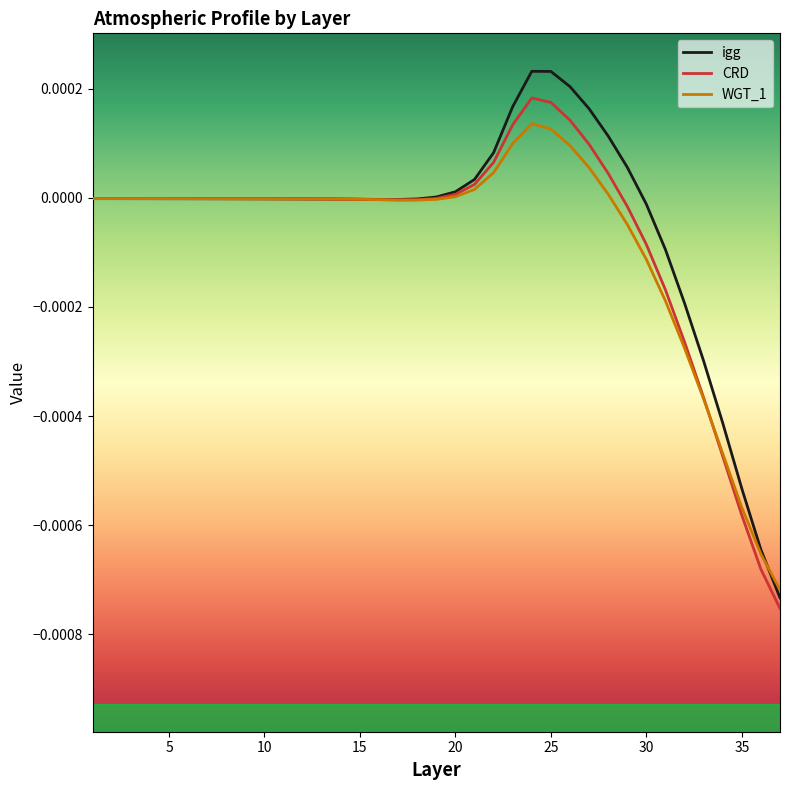

Which series has the largest range (max minus min)?

igg